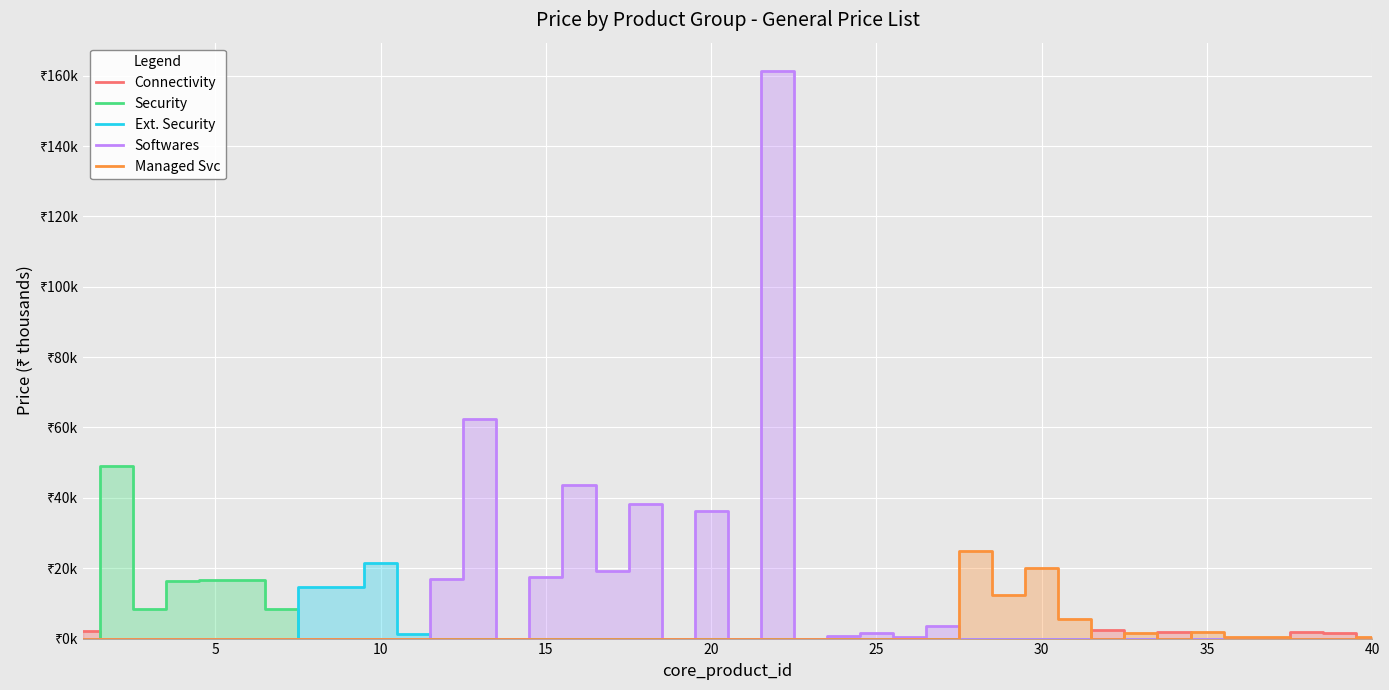

List the series in order of their peak value, highest first.

Softwares, Security, Managed Svc, Ext. Security, Connectivity